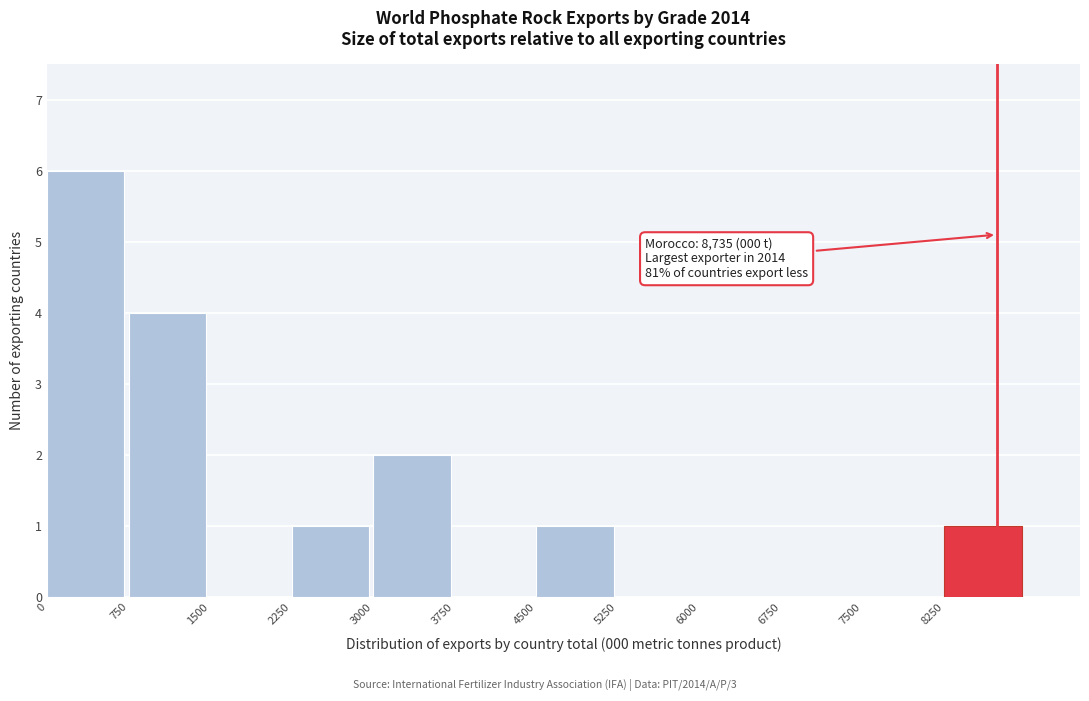

Which range on the x-axis has the tallest bar?

0 to 750